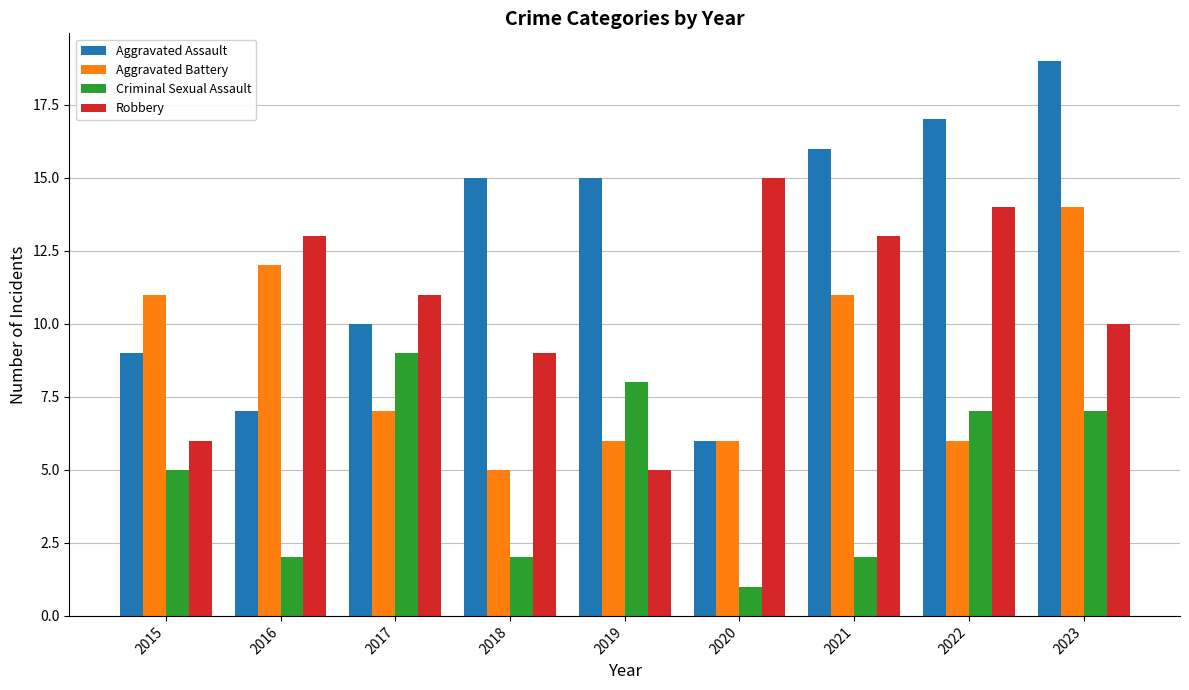

Is it true that Criminal Sexual Assault equals 2 at 2020?

False